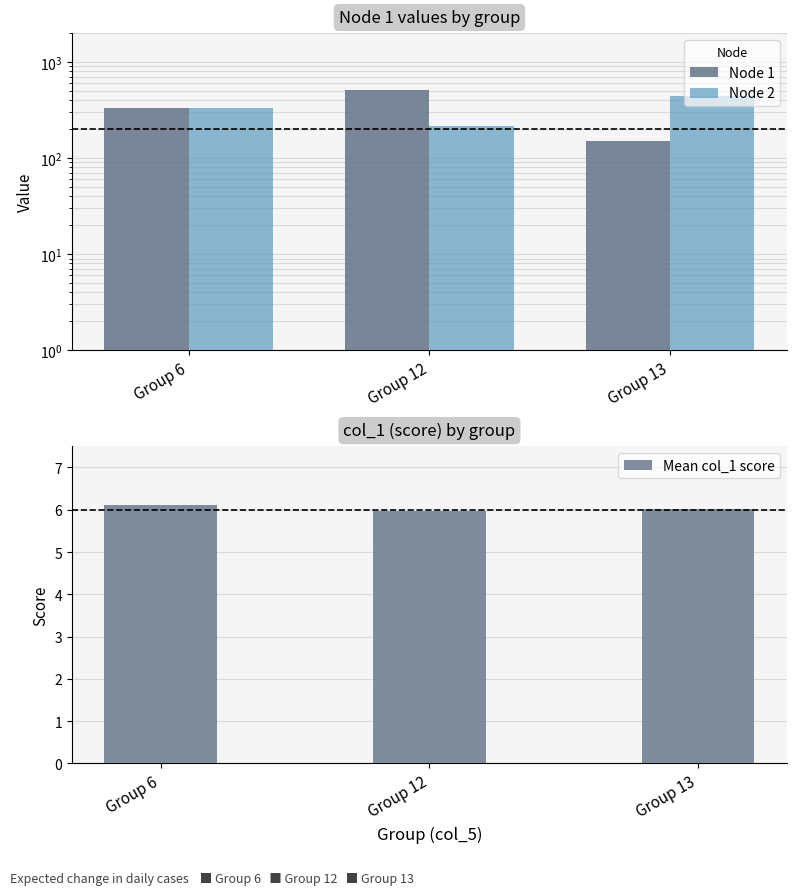

Which category has the lowest value in the Mean col_1 score series?

Group 12